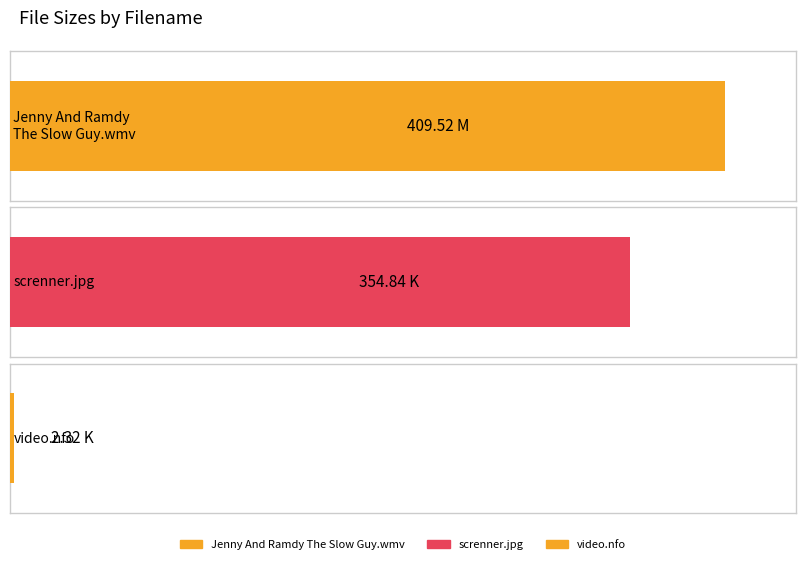

What is the difference between the values at screnner.jpg and Jenny And Ramdy The Slow Guy.wmv?

54.7